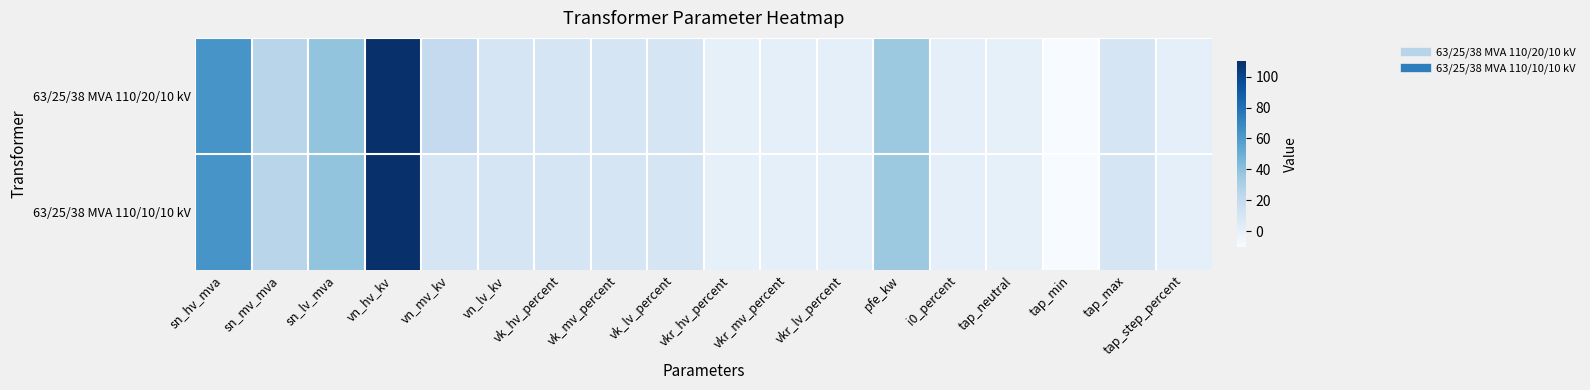

What is the minimum value shown in the chart?

-10.0